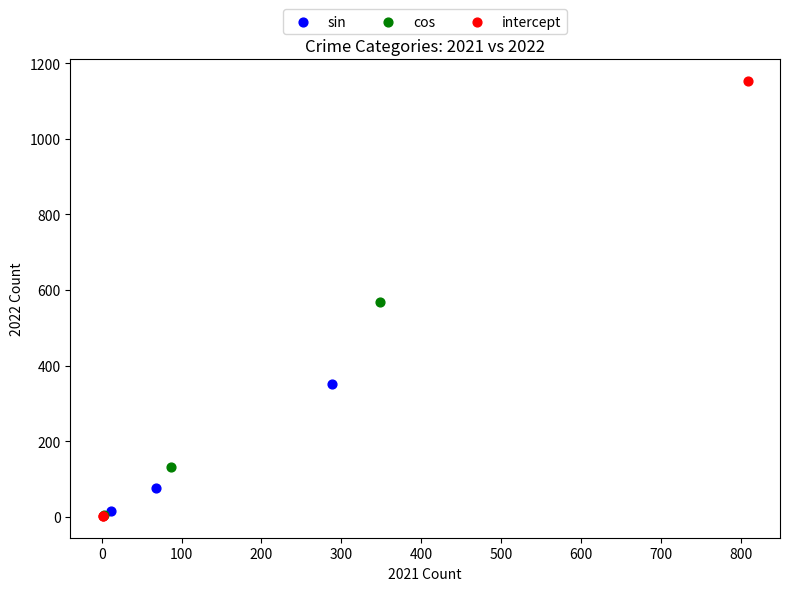

Which series contains the highest Y value?

intercept